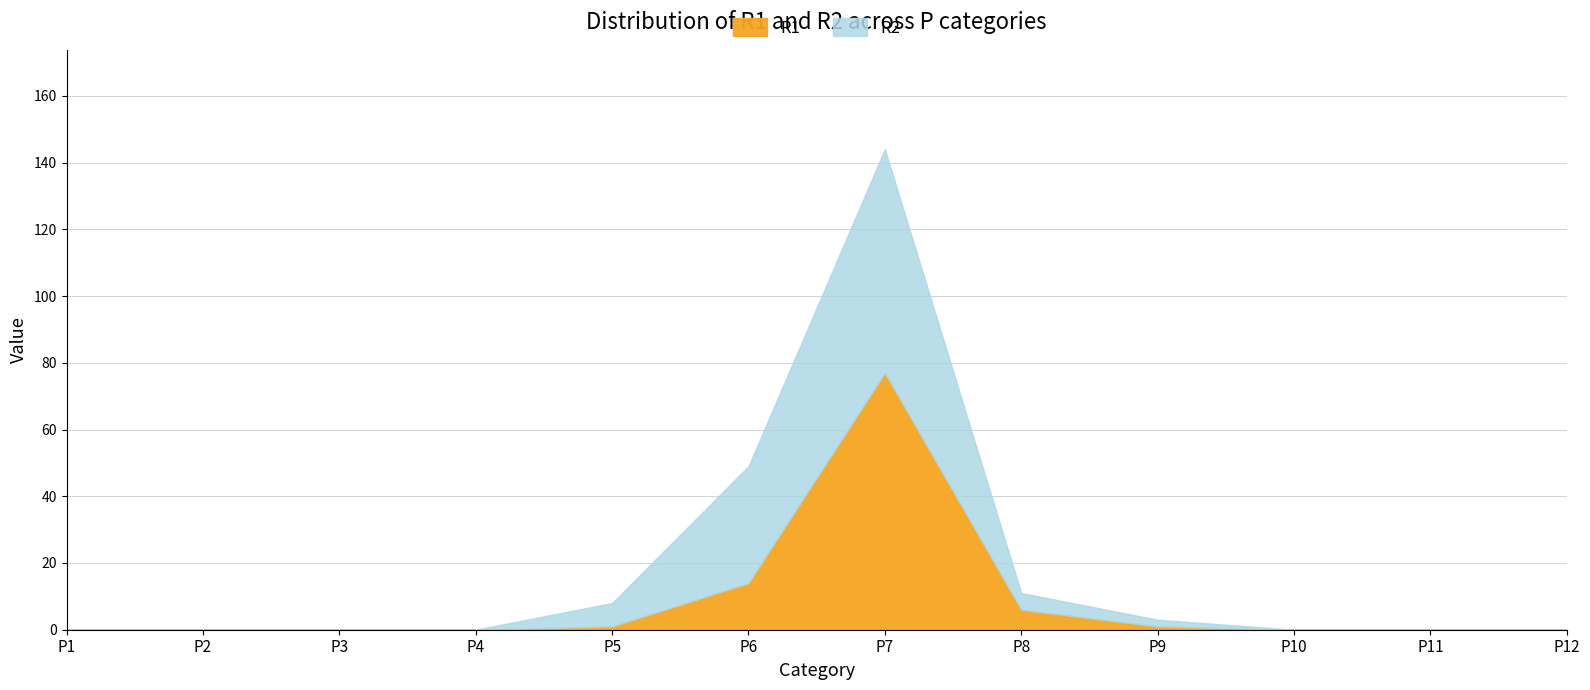

At which category does R1 reach its first local peak?

P7